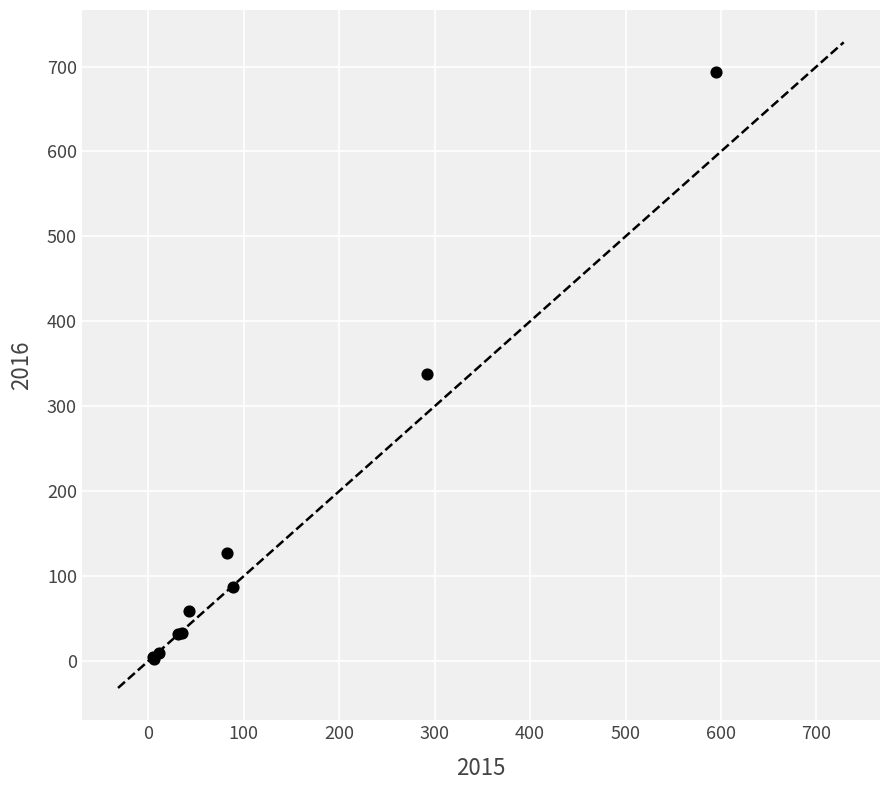

What Y value in the scatter plot is closest to 348?

338